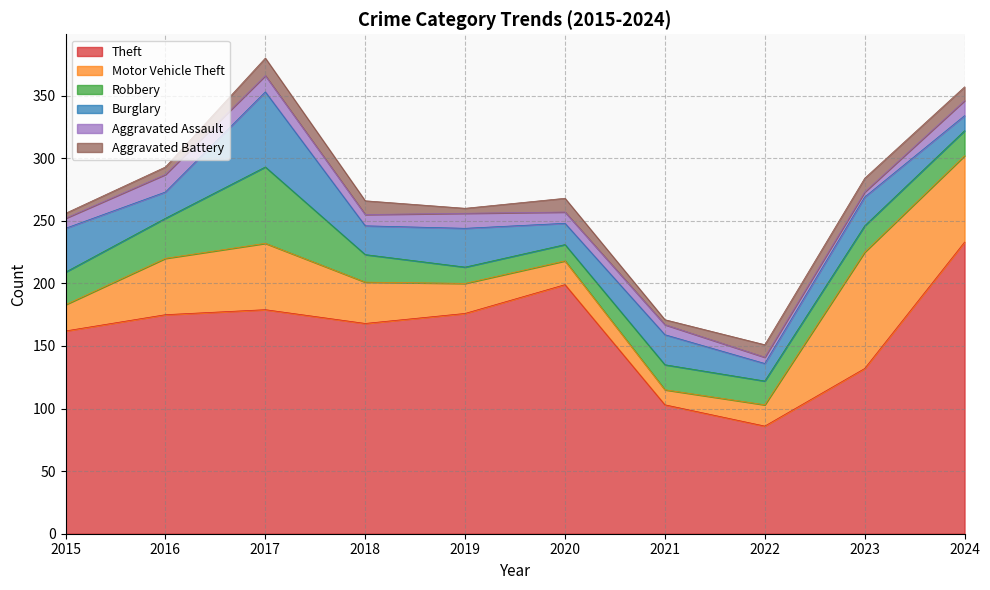

At which label is Robbery closest to 37?

2016